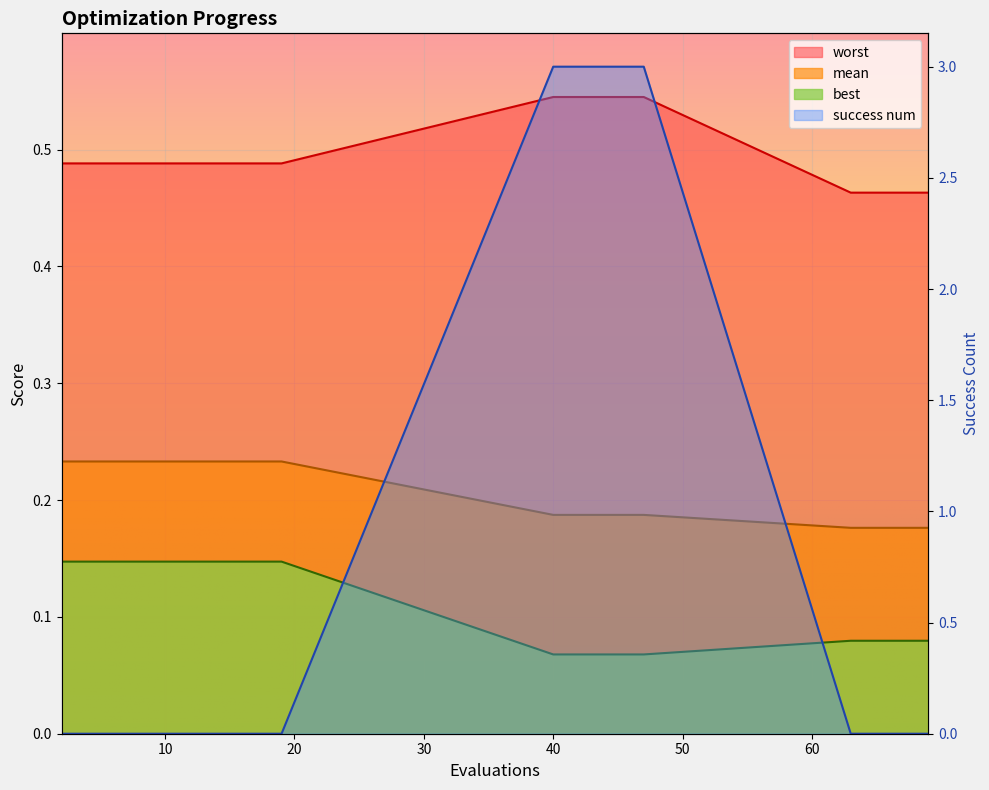

Is it true that success num equals 0.9 at 14?

False